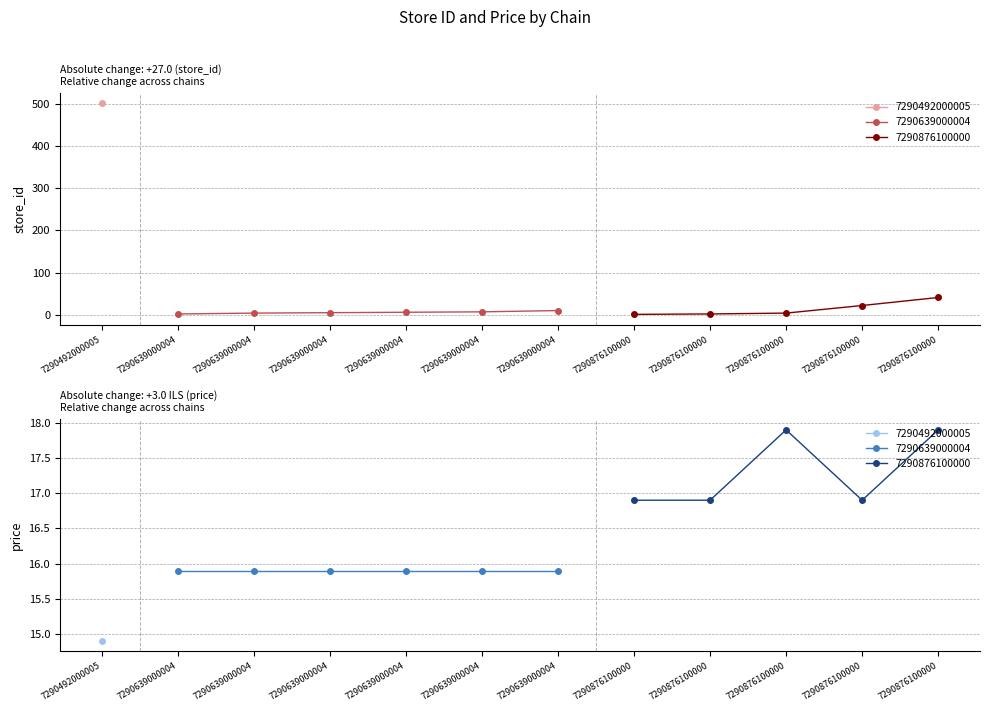

True or false: price and store_id intersect in this chart.

True